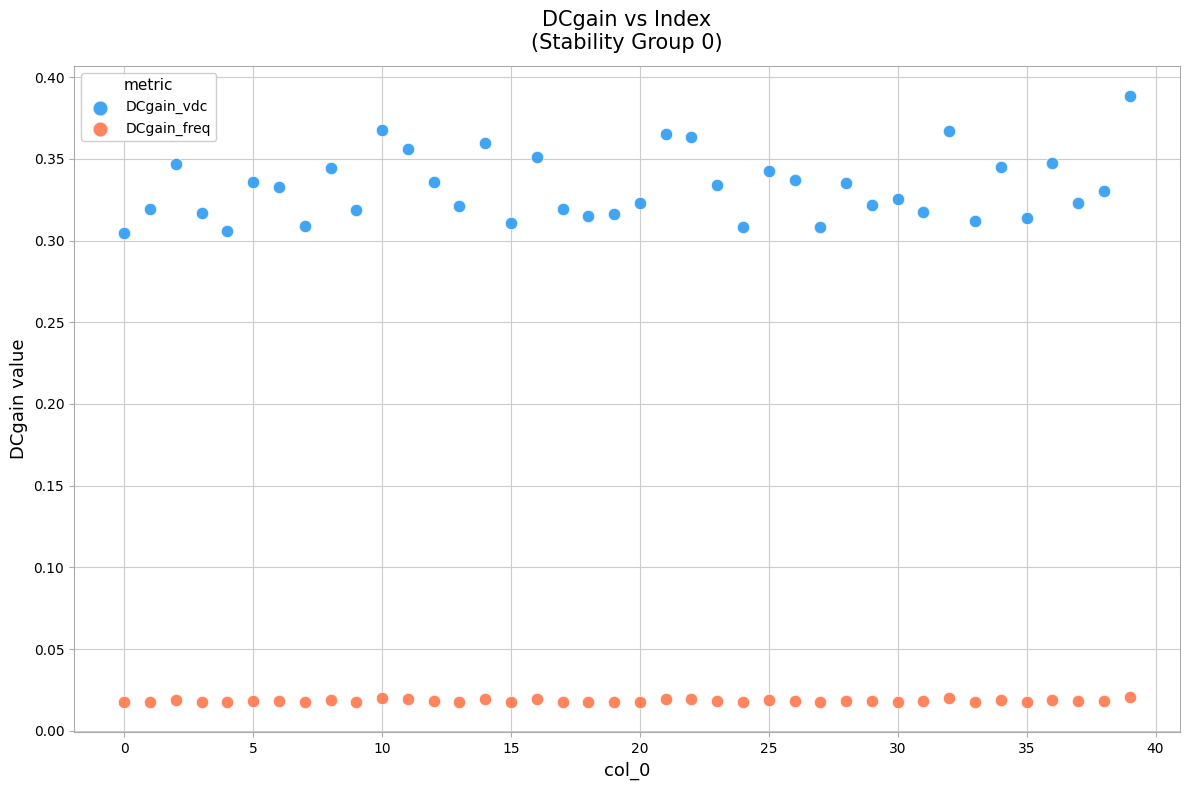

Which series has the largest Y range (max minus min)?

DCgain_vdc